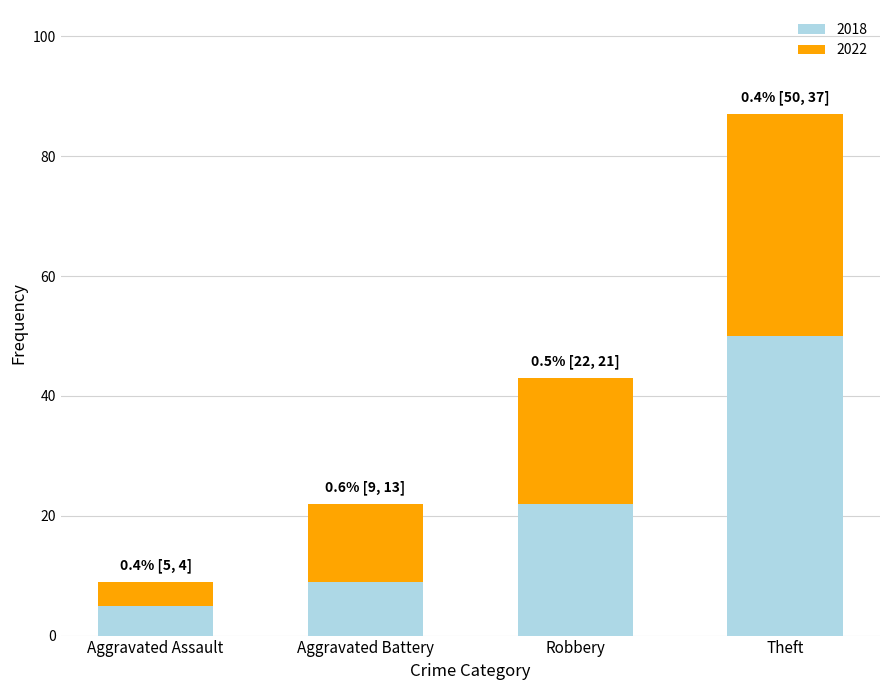

The value of 2018 at Theft is 76. True or false?

False